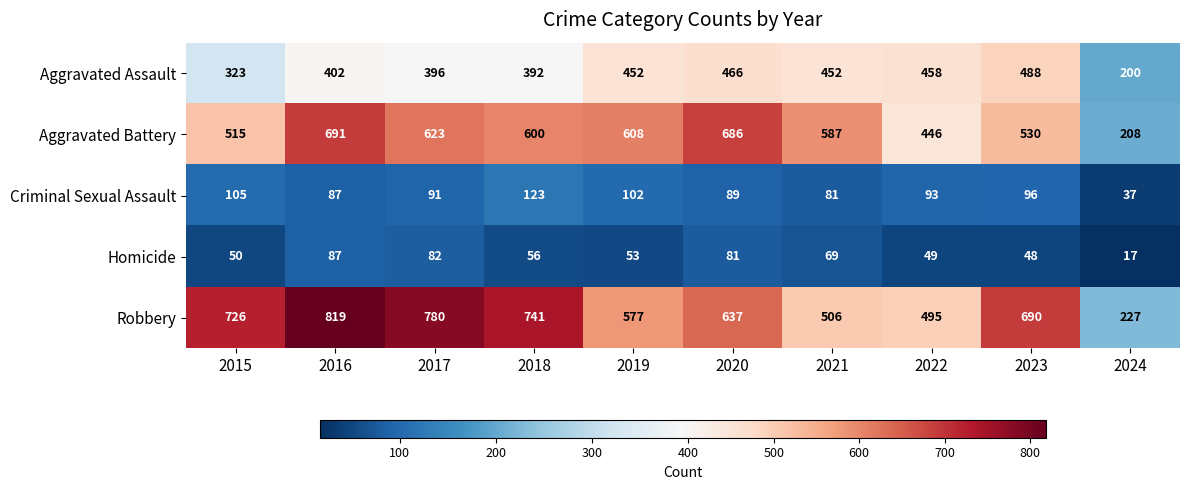

True or false: Robbery has a value of 741 at 2018.

True